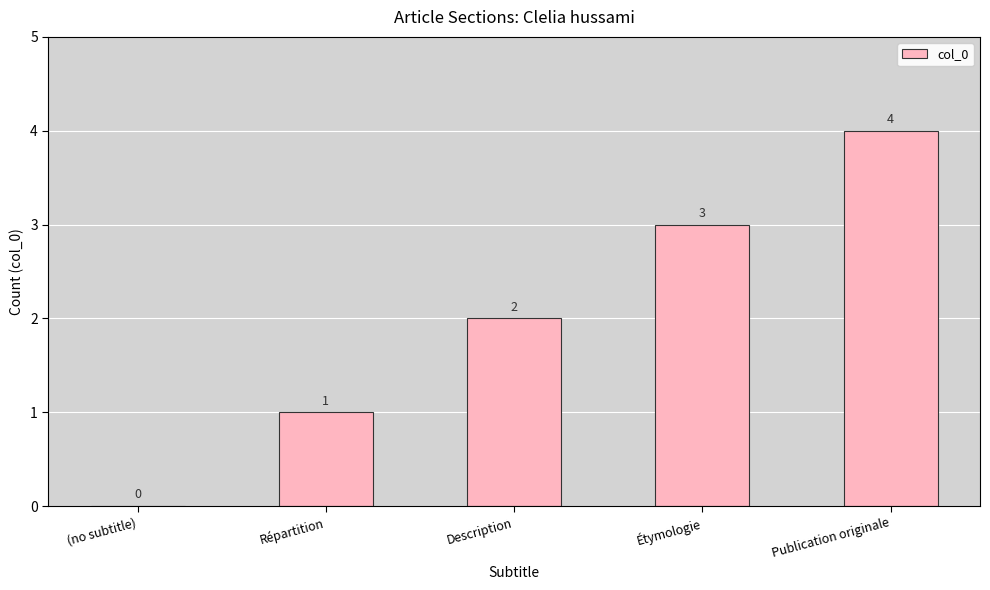

Read the value at Publication originale.

4